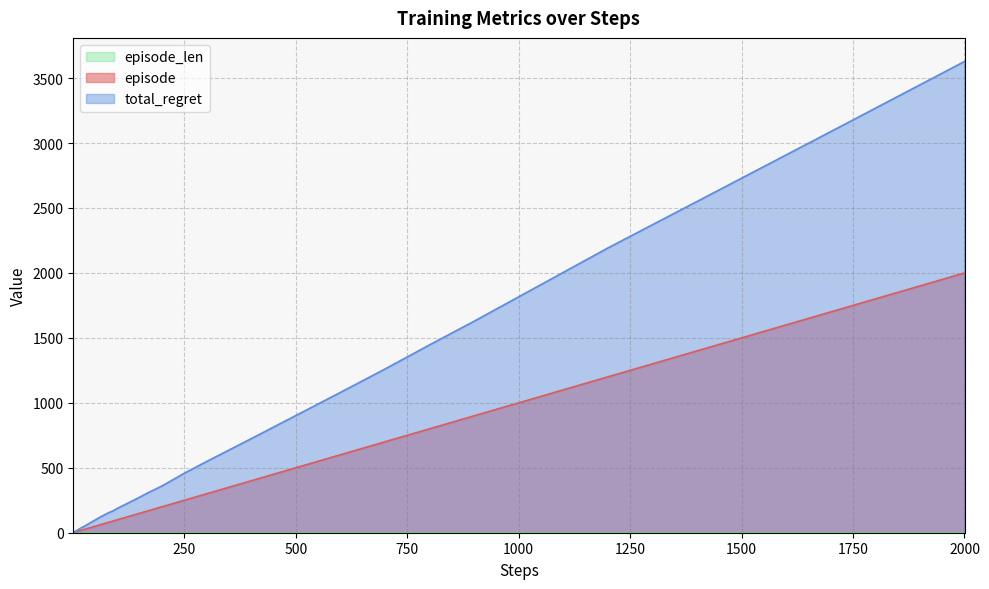

Reading left to right, list all the values displayed in this chart.

episode: 1	2	3	4	5	6	7	8	9	10	12	14	17	20	25	30	40	50	60	70	80	90	100	120	140	170	200	250	300	400	500	600	700	800	900	1000	1200	1400	1700	2000
total_regret: 2	4	6	8	10	12	14	16	18	20	24	28	34	40	48	58	78	98	118	136	154	168	188	222	256	310	360	458	548	724	902	1080	1260	1446	1628	1816	2192	2550	3088	3628